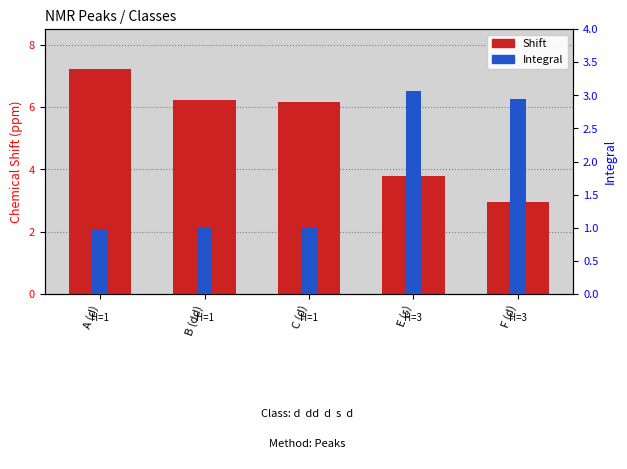

What value does the Integral series have at A (d)?

1.0